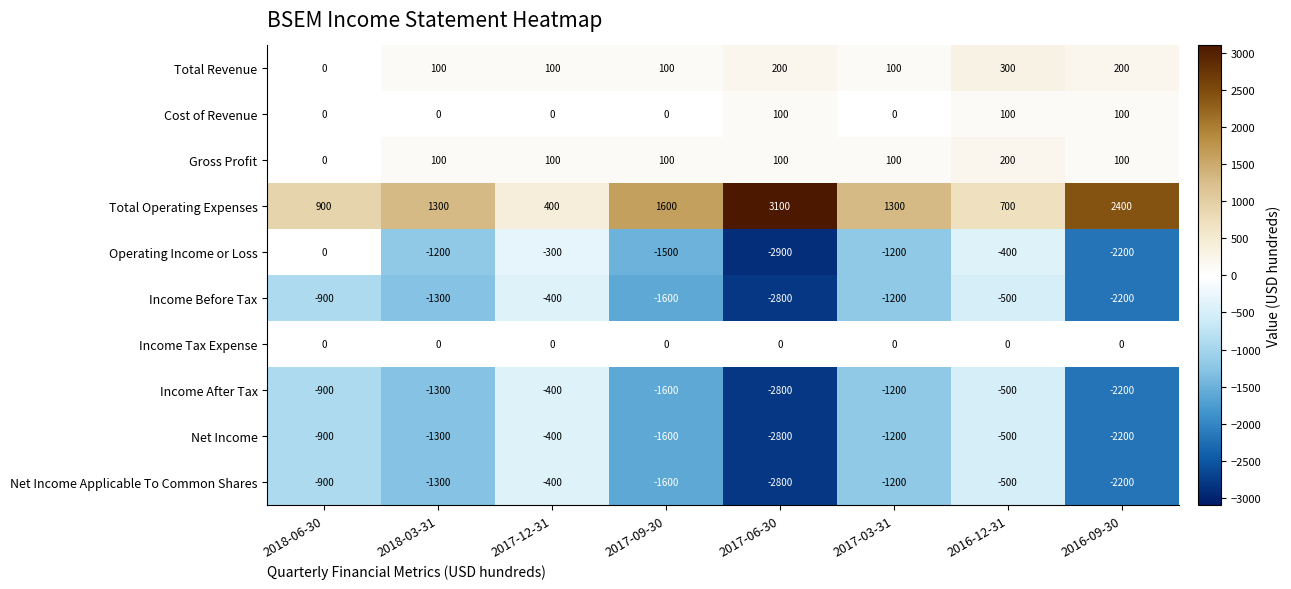

What is the average value of the Total Revenue series?

138